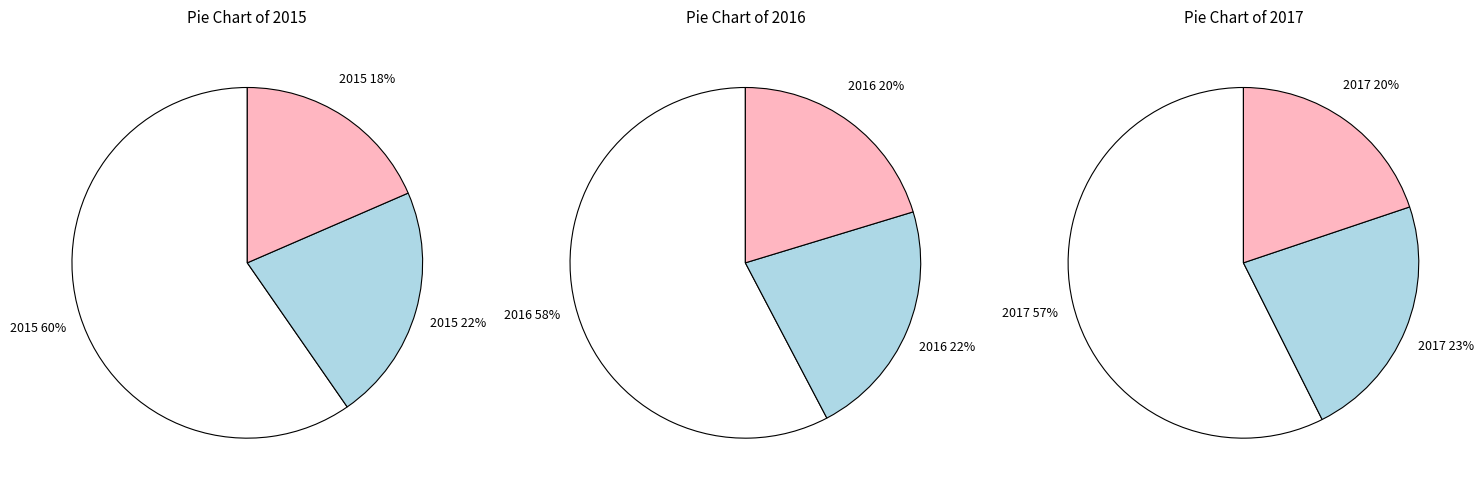

How many slices are in this pie chart?

9